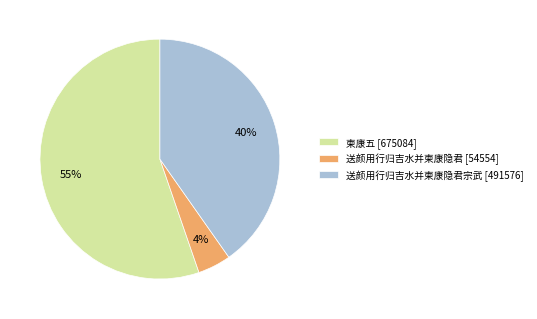

Do 送颜用行归吉水并柬康隐君宗武 [491576] and 送颜用行归吉水并柬康隐君 [54554] together represent more than half of the pie?

No